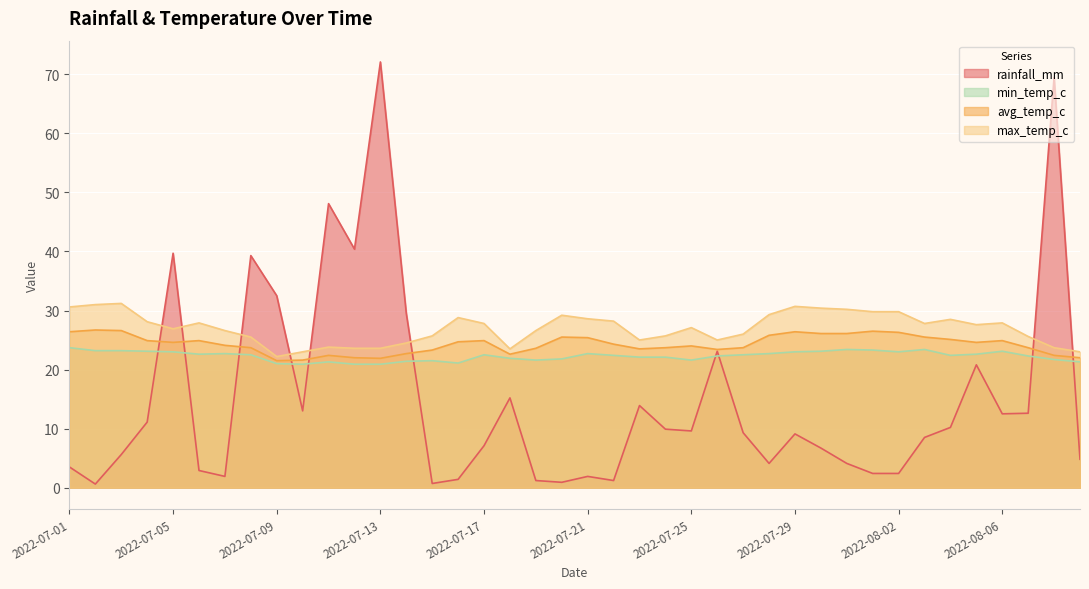

Which series ends up on top after the final intersection of max_temp_c and rainfall_mm?

max_temp_c